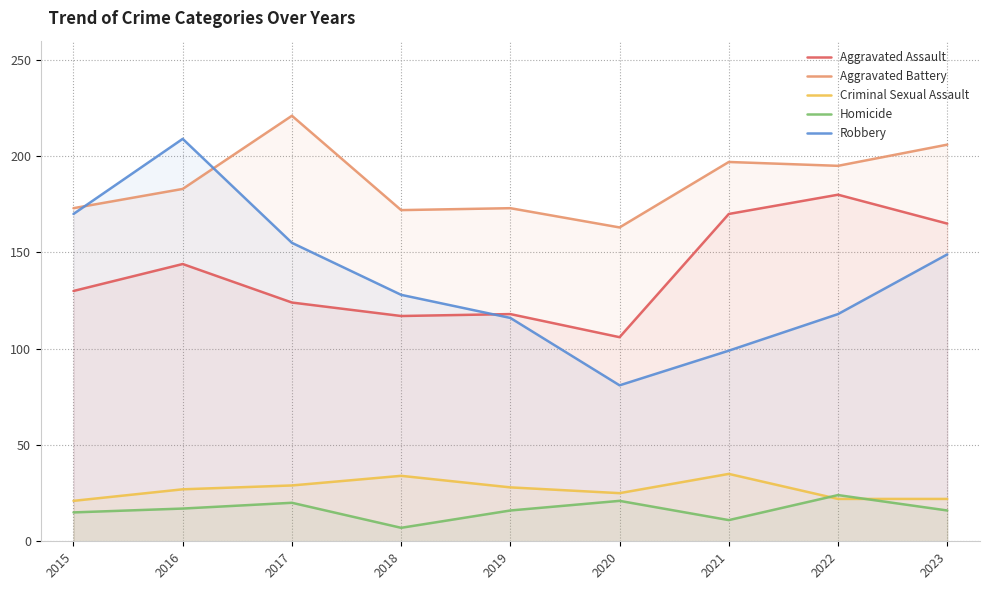

What are all the series names shown in the legend?

Aggravated Assault, Aggravated Battery, Criminal Sexual Assault, Homicide, Robbery